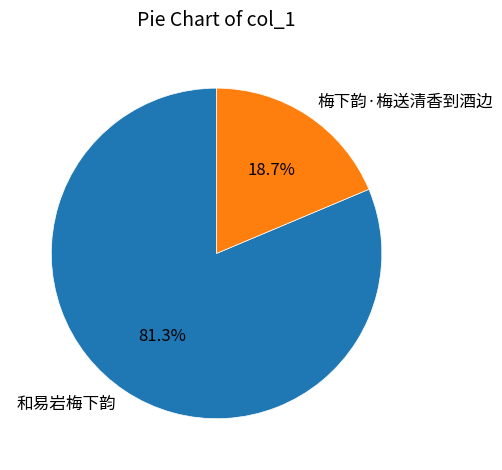

Which category has the smallest portion of the pie?

梅下韵·梅送清香到酒边